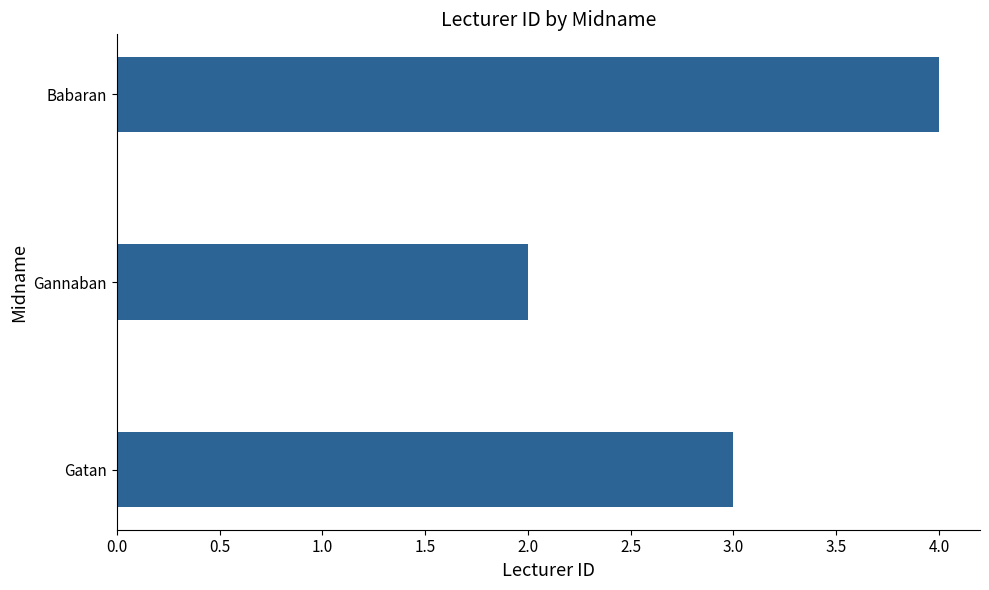

What is the maximum value shown in the chart?

4